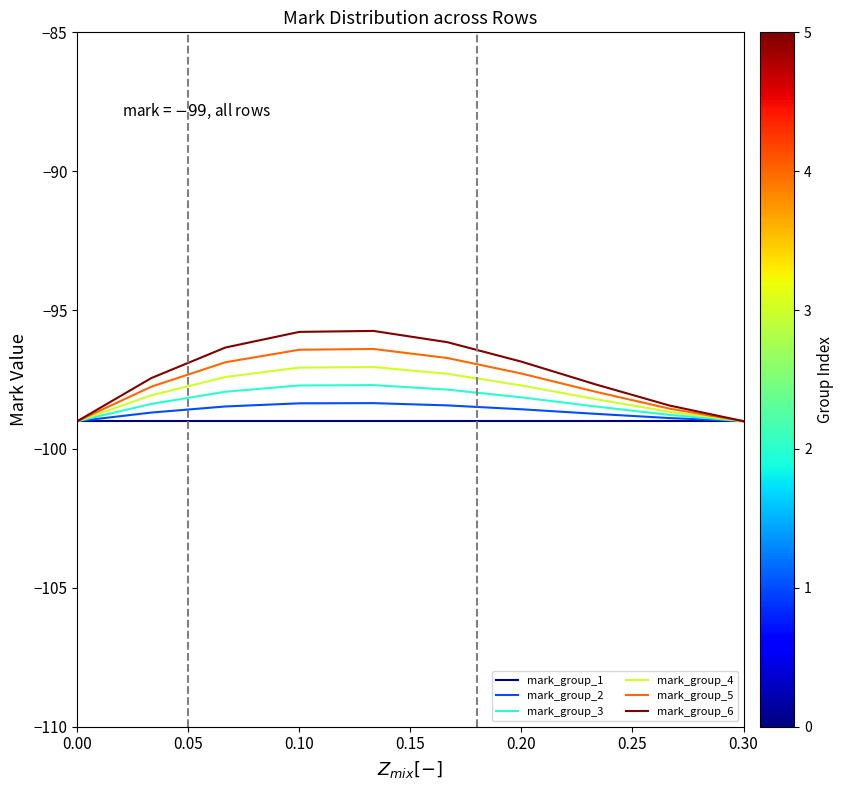

List the series in order of their overall mean, lowest first.

mark_group_1, mark_group_2, mark_group_3, mark_group_4, mark_group_5, mark_group_6